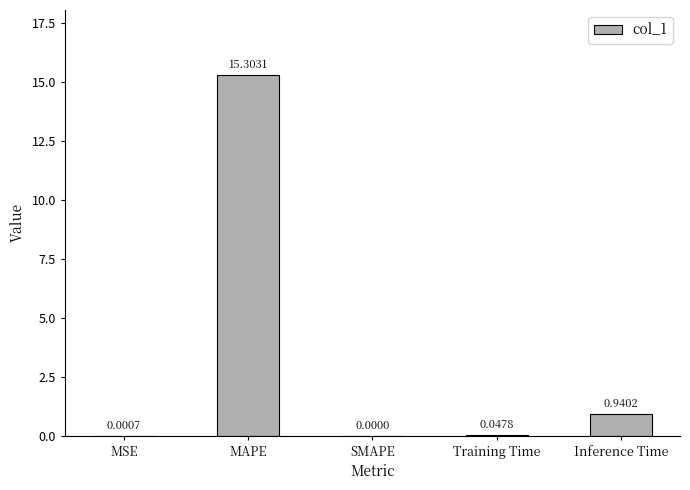

What is the sum of all values?

16.3